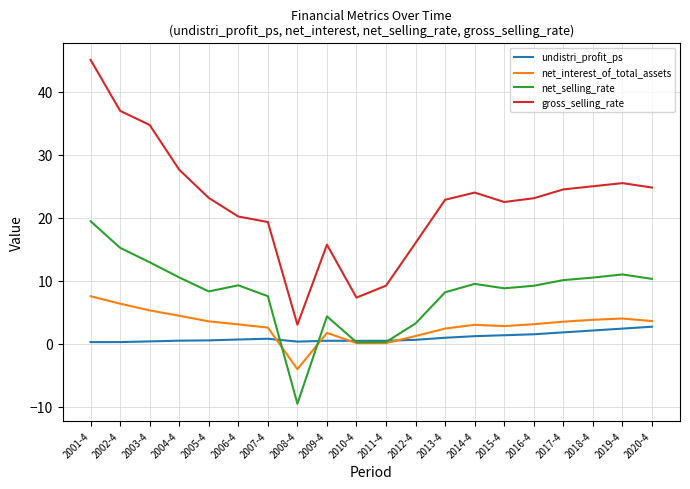

What are all the series names shown in the legend?

undistri_profit_ps, net_interest_of_total_assets, net_selling_rate, gross_selling_rate